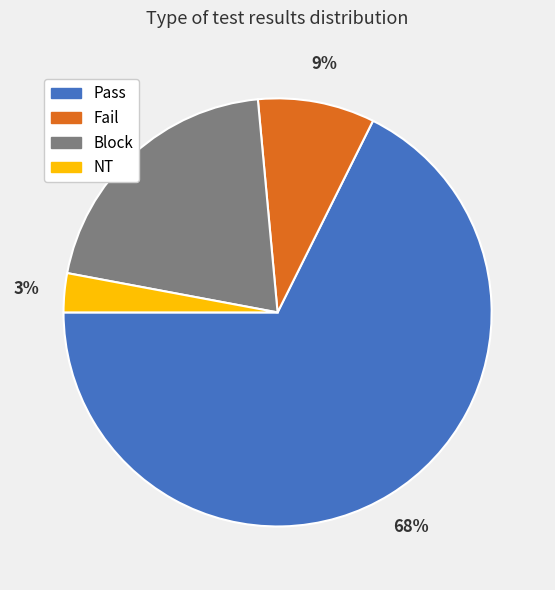

To the nearest percent, what is the average slice percentage?

25%